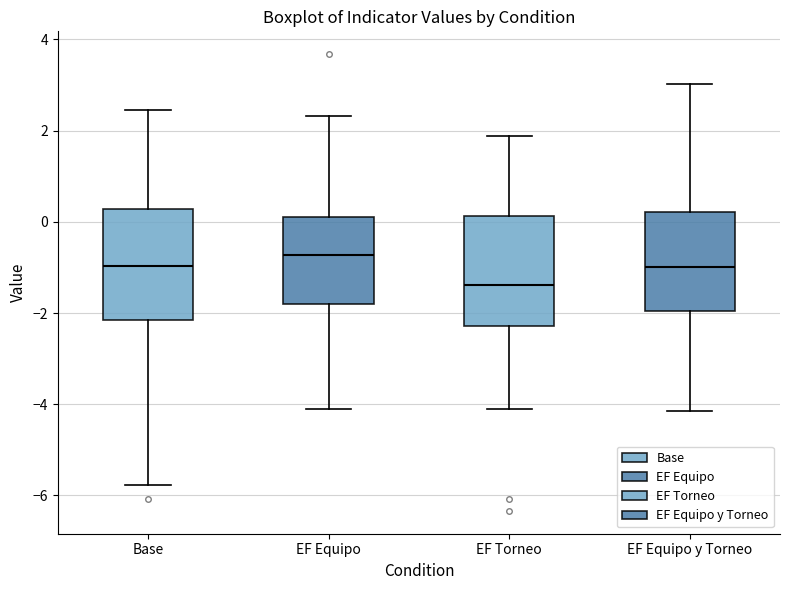

Where does the upper whisker of the box for Base end on the y-axis? The values are not printed on the chart, so give them approximately, as read against the axis.

2.4